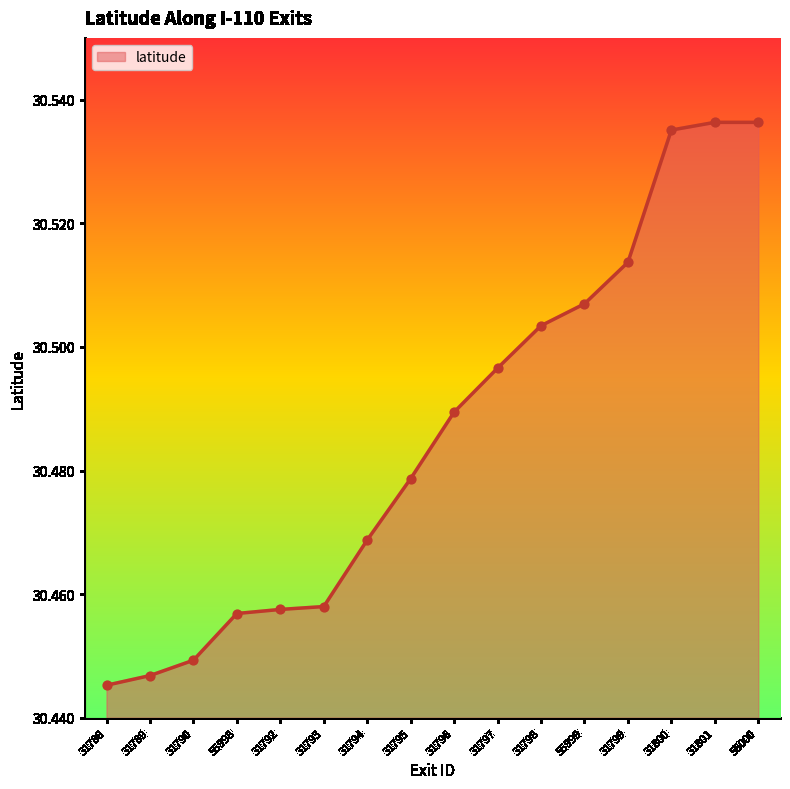

Which has a higher value, 31792 or 31799?

31799